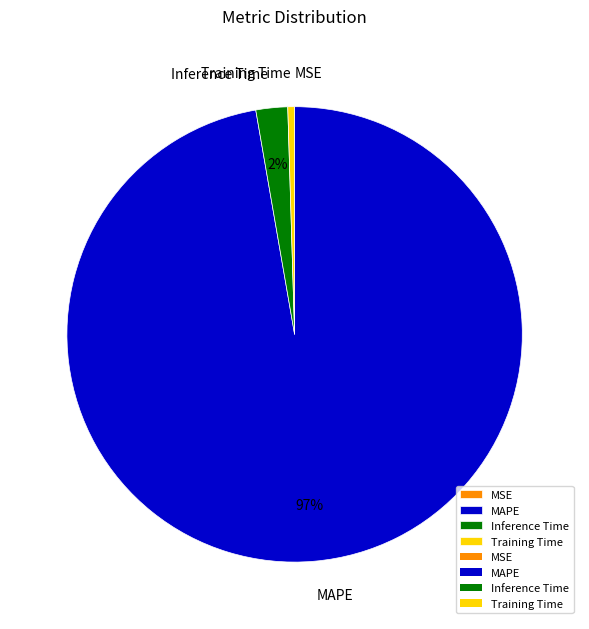

Which category accounts for the majority?

MAPE